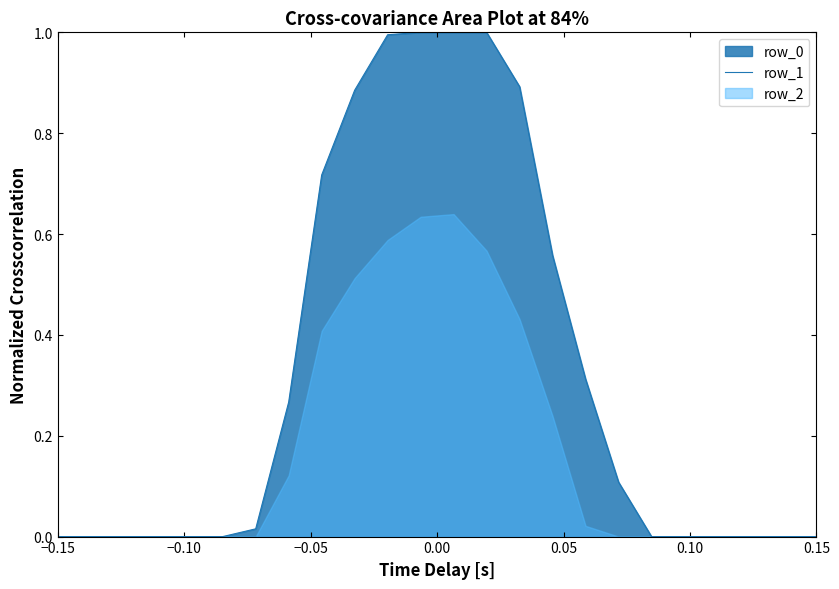

The chart shows a value of 1.4 at 13. True or false?

False